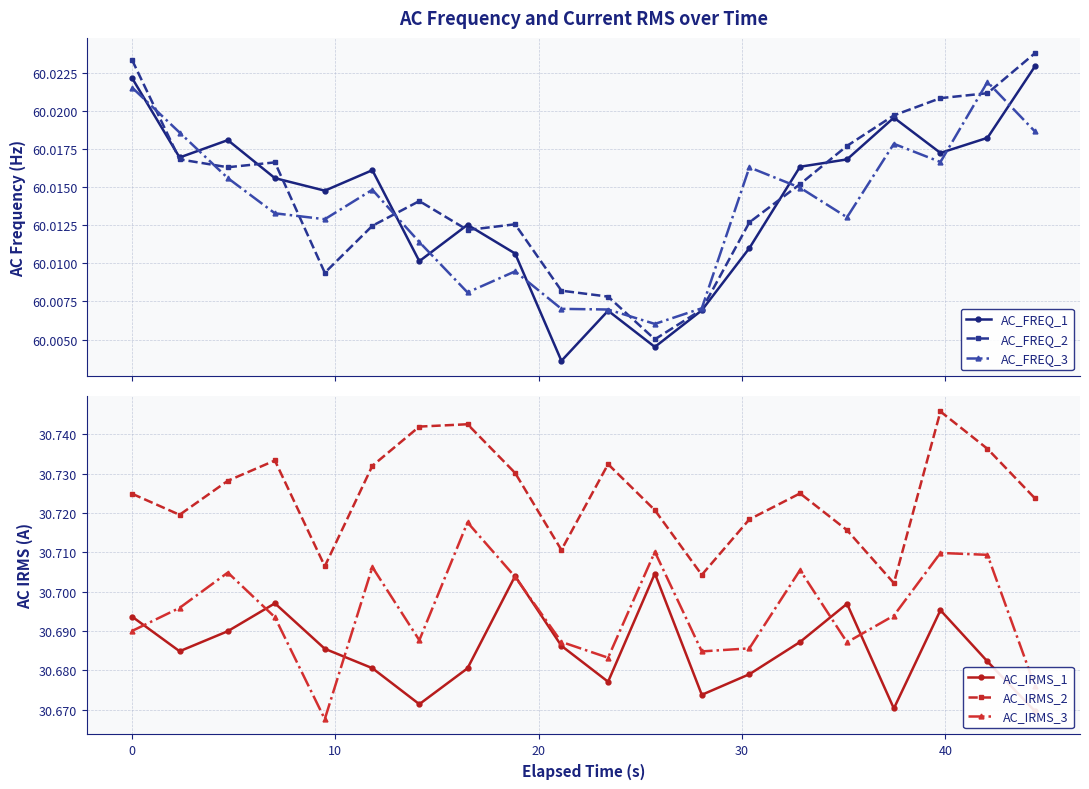

How many intersections are there between AC_FREQ_3 and AC_FREQ_1?

8